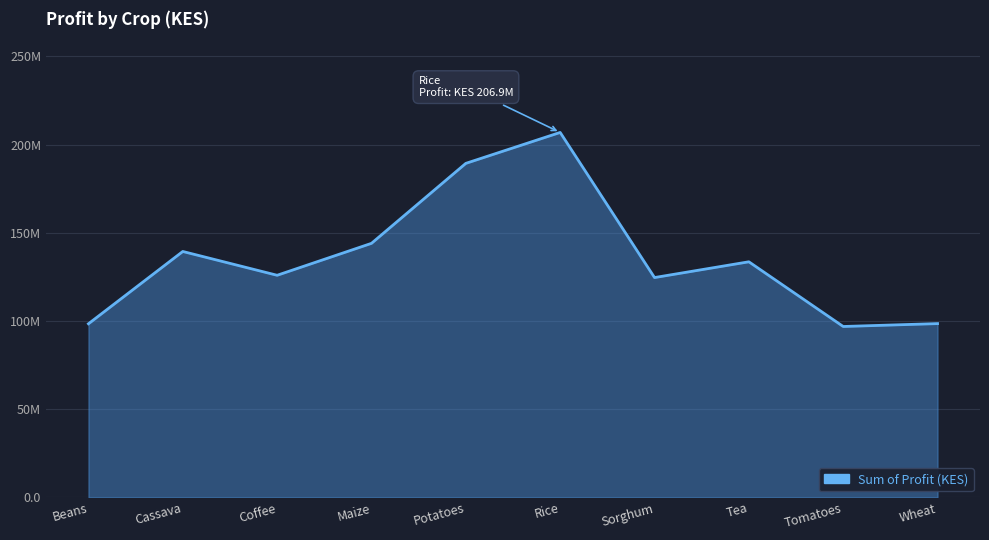

Does the chart have visible grid lines?

Yes